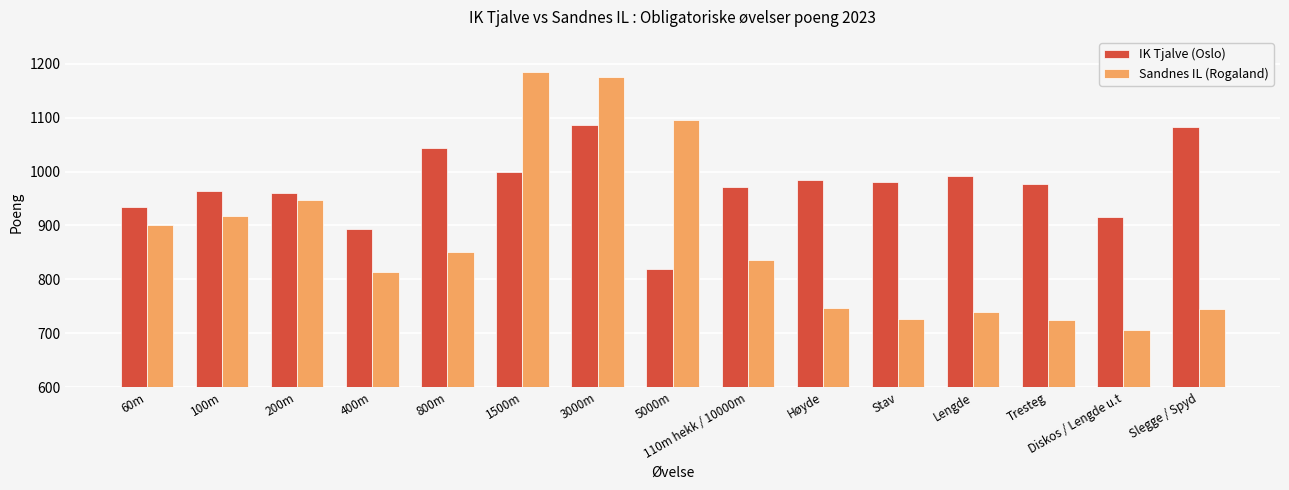

Where does the IK Tjalve (Oslo) series first go above 977?

800m